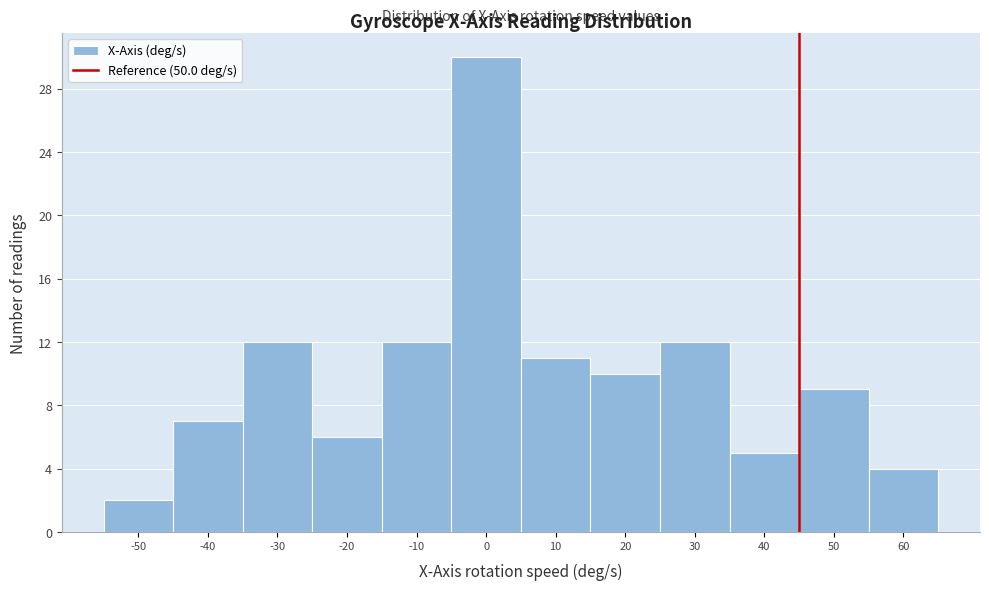

Reading left to right, list all the values displayed in this chart.

-50=2	-40=7	-30=12	-20=6	-10=12	0=30	10=11	20=10	30=12	40=5	50=9	60=4